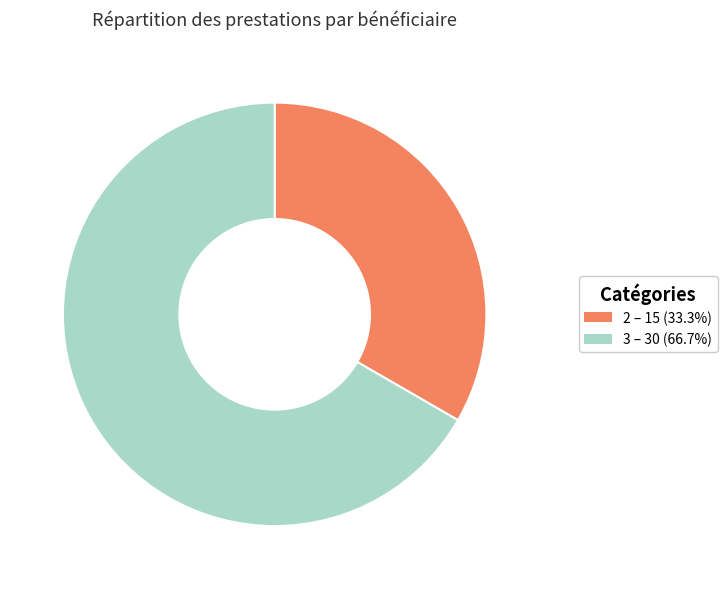

Is 3 – 30 (66.7%) the majority of the pie?

Yes